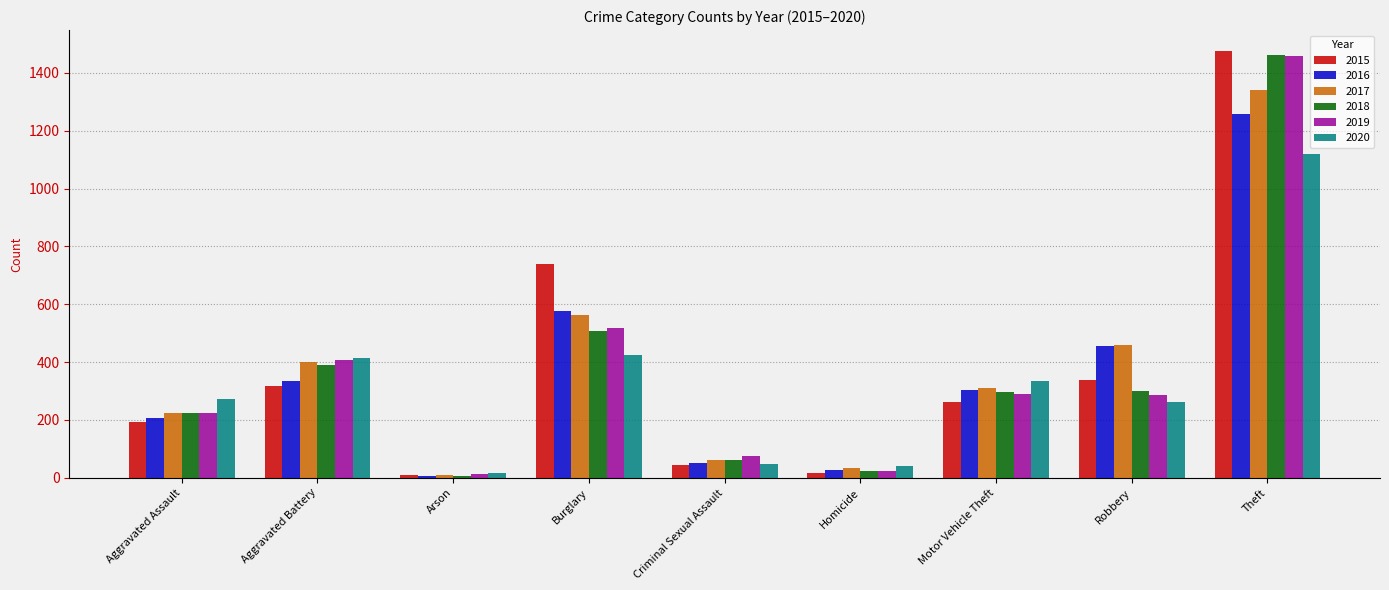

At which category is the sum across all series the highest?

Theft